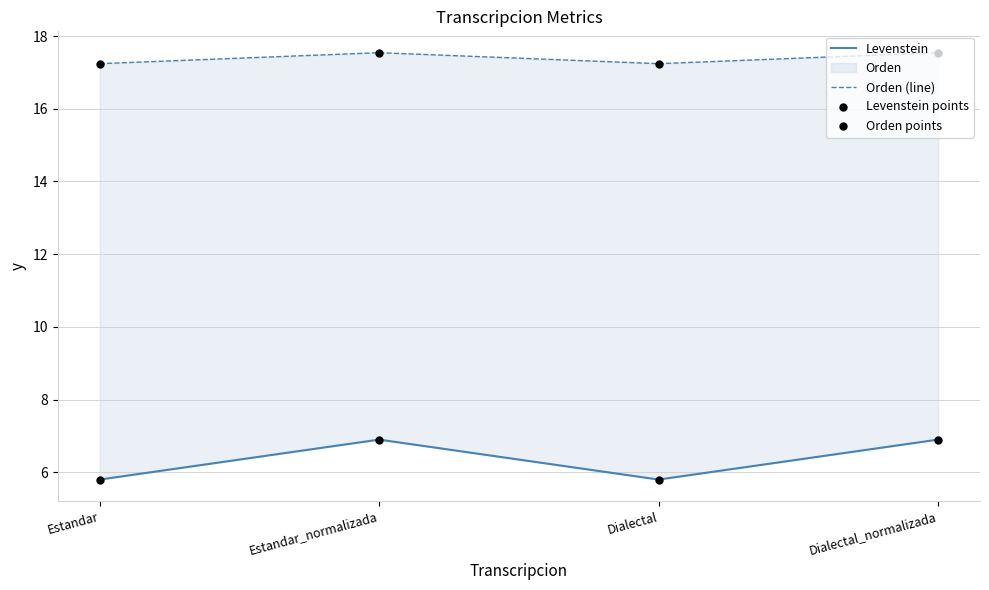

Is the value of Orden points at Dialectal_normalizada greater than the value of Levenstein at Dialectal?

Yes